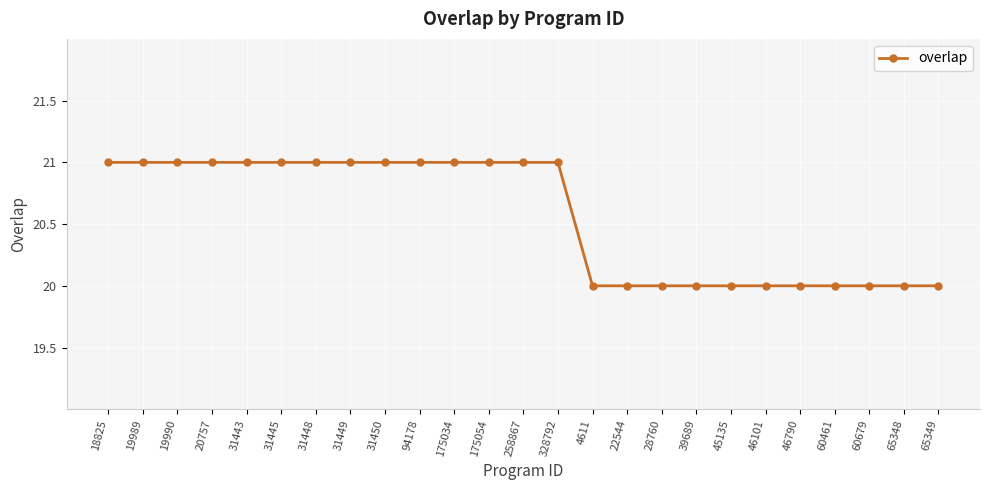

What is the label of the 12th point from the right?

328792